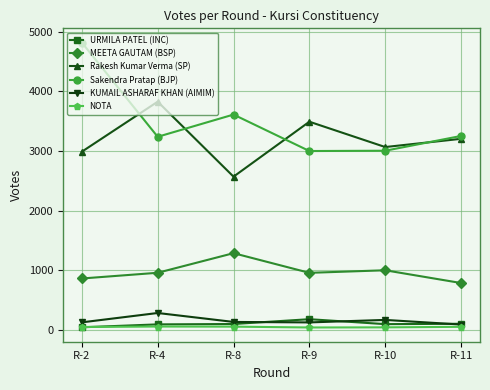

At which category is the sum across all series the highest?

R-2